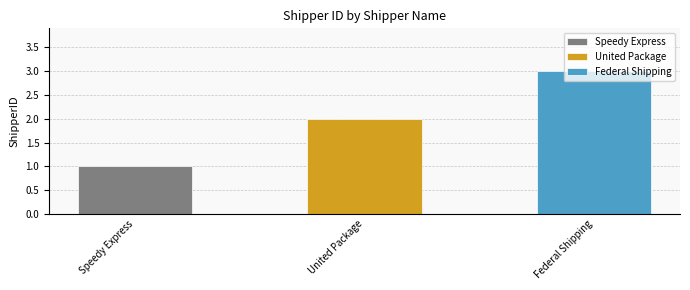

At which category does the chart reach its peak across all series?

Federal Shipping